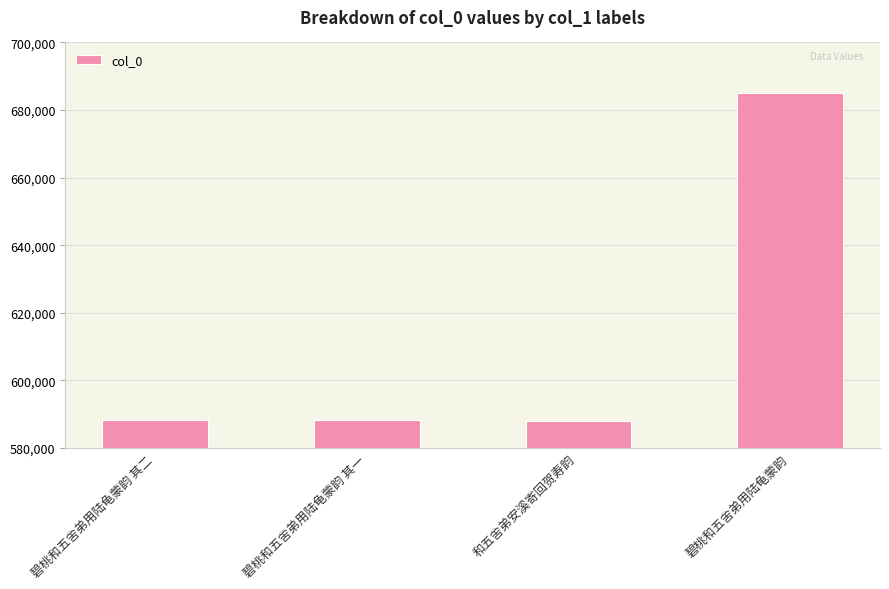

What is the label of the 4th bar from the right?

碧桃和五舍弟用陆龟蒙韵 其二